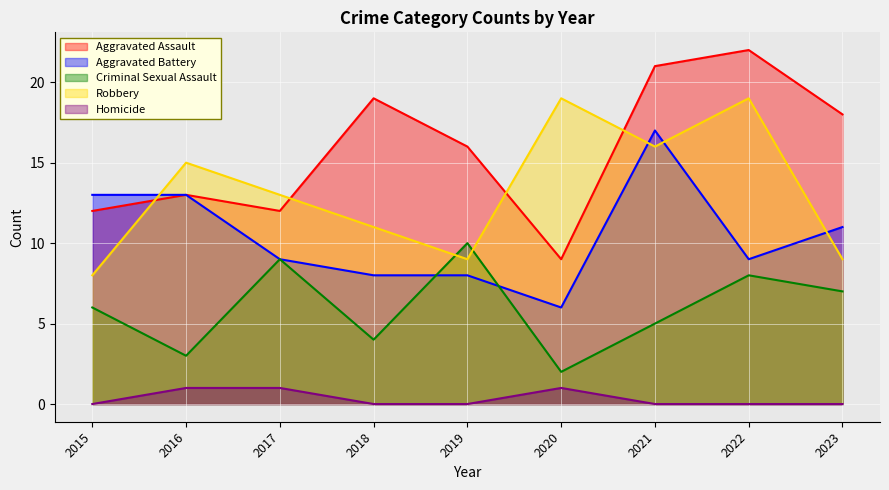

What is the average value of the Aggravated Battery series?

10